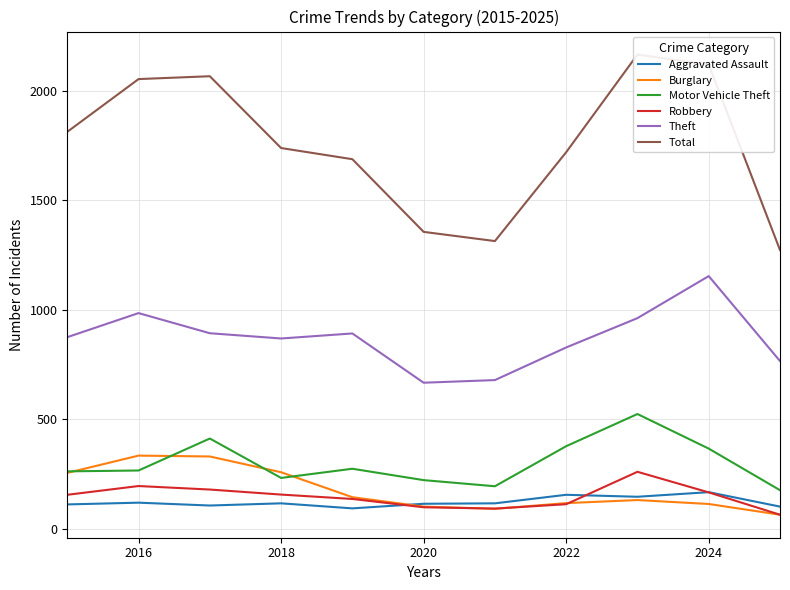

What is the sum of all Burglary values?

1927